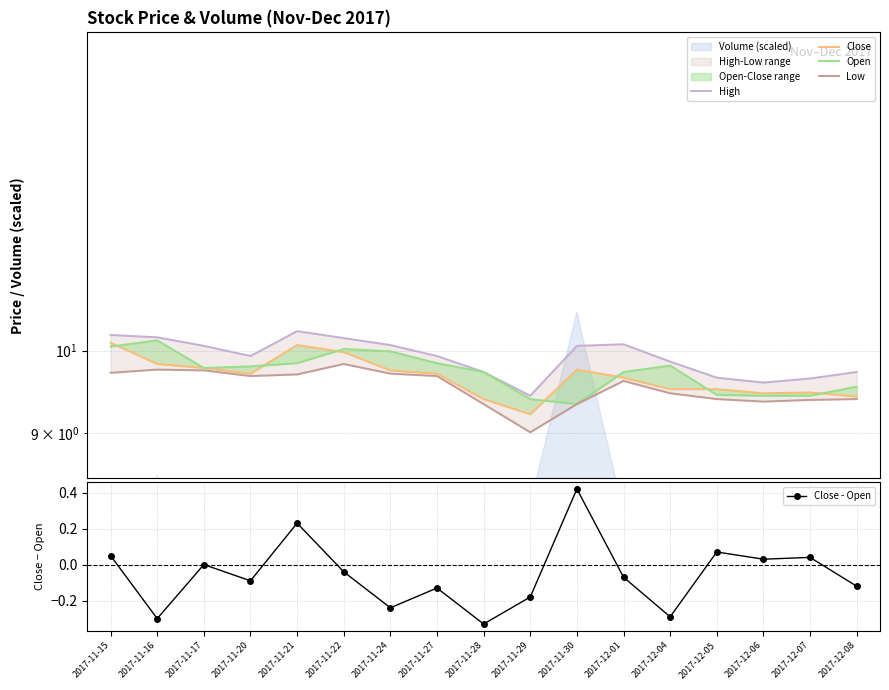

True or false: Close - Open has a value of -0.3 at 2017-11-16.

True